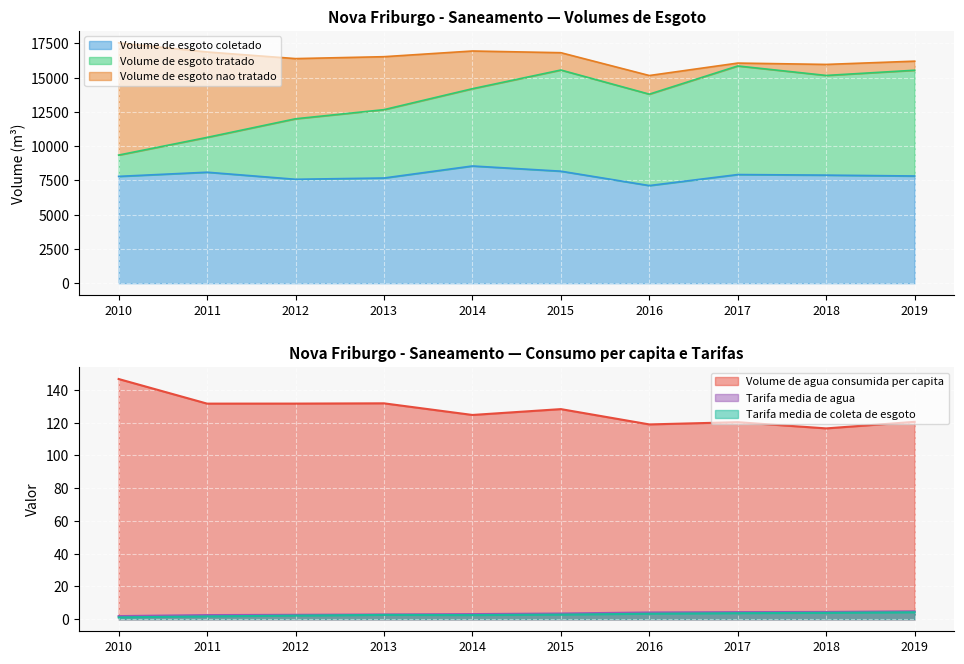

What is the greatest value displayed?

15857.8